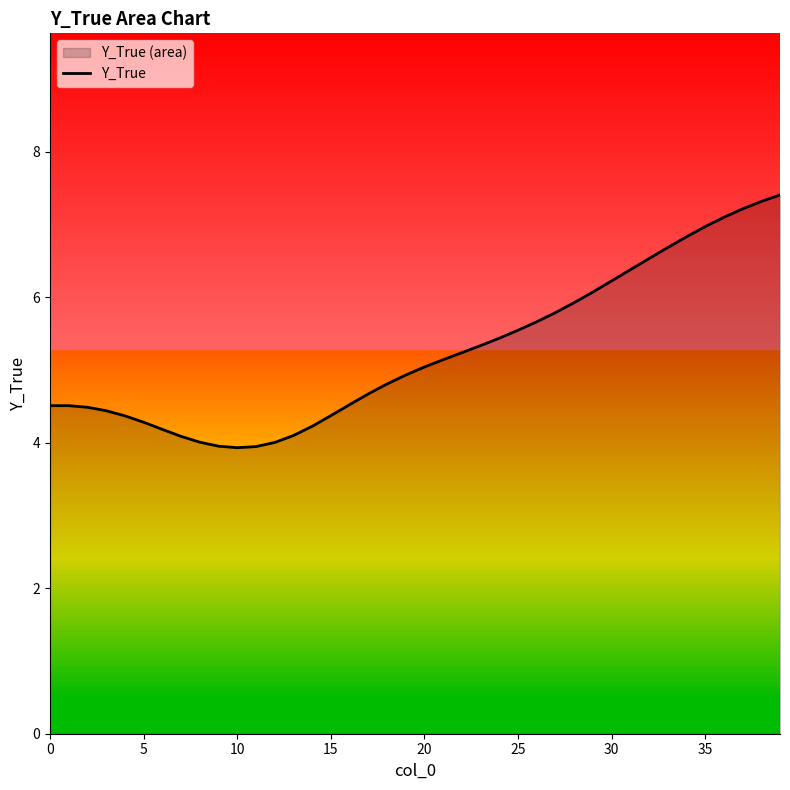

How many interior local valleys (lower than both neighbors) does the data have?

1